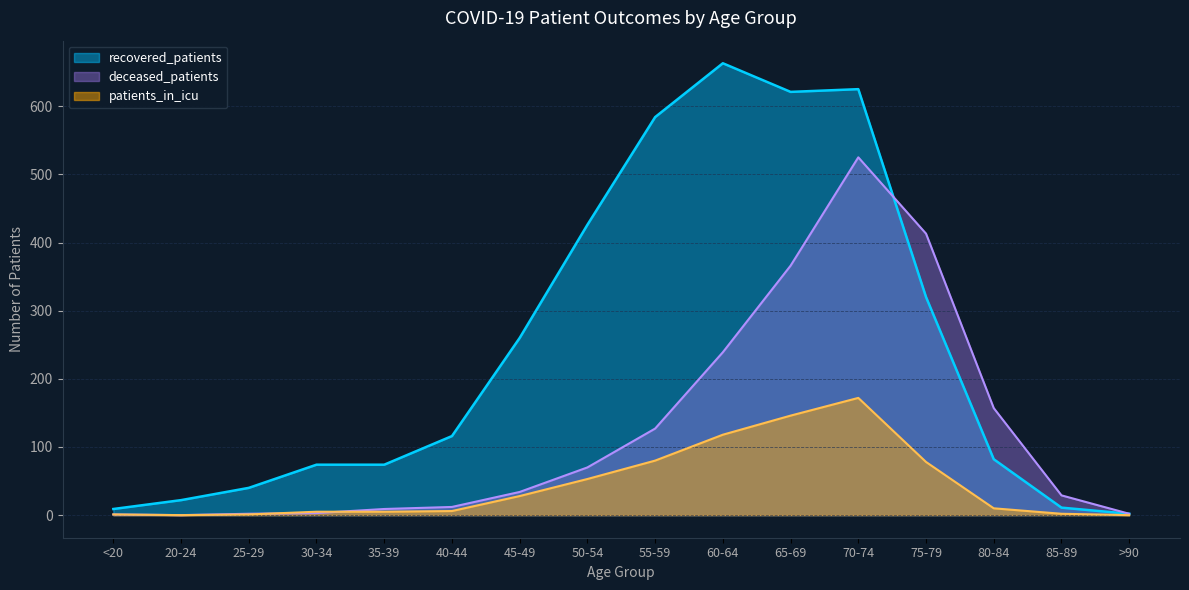

Which series has the largest total across all categories?

recovered_patients